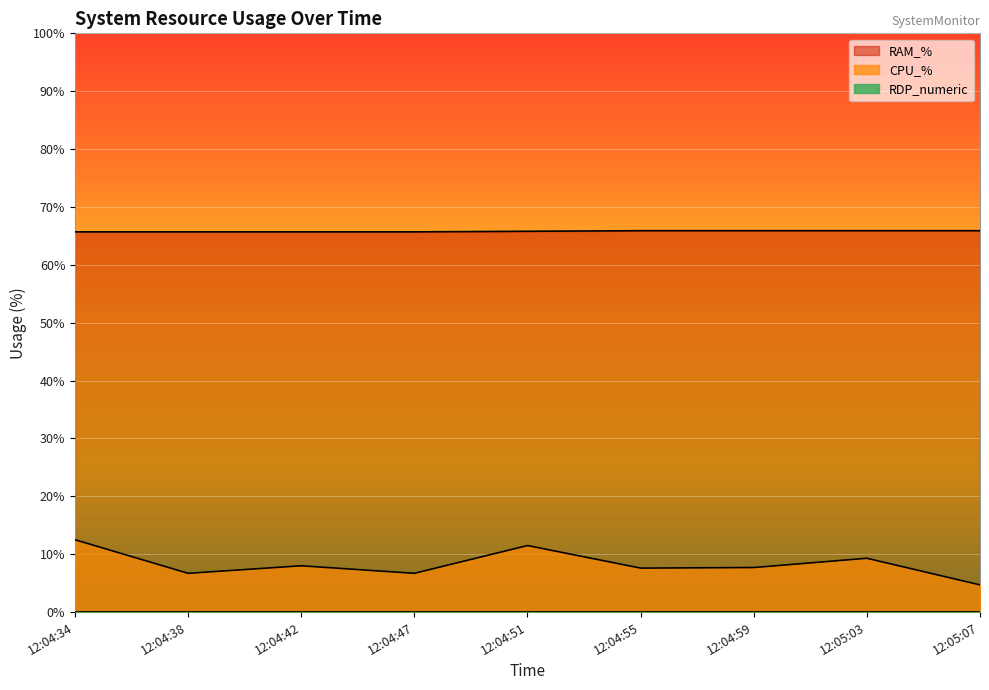

What is the label of the 2nd point from the left?

12:04:38